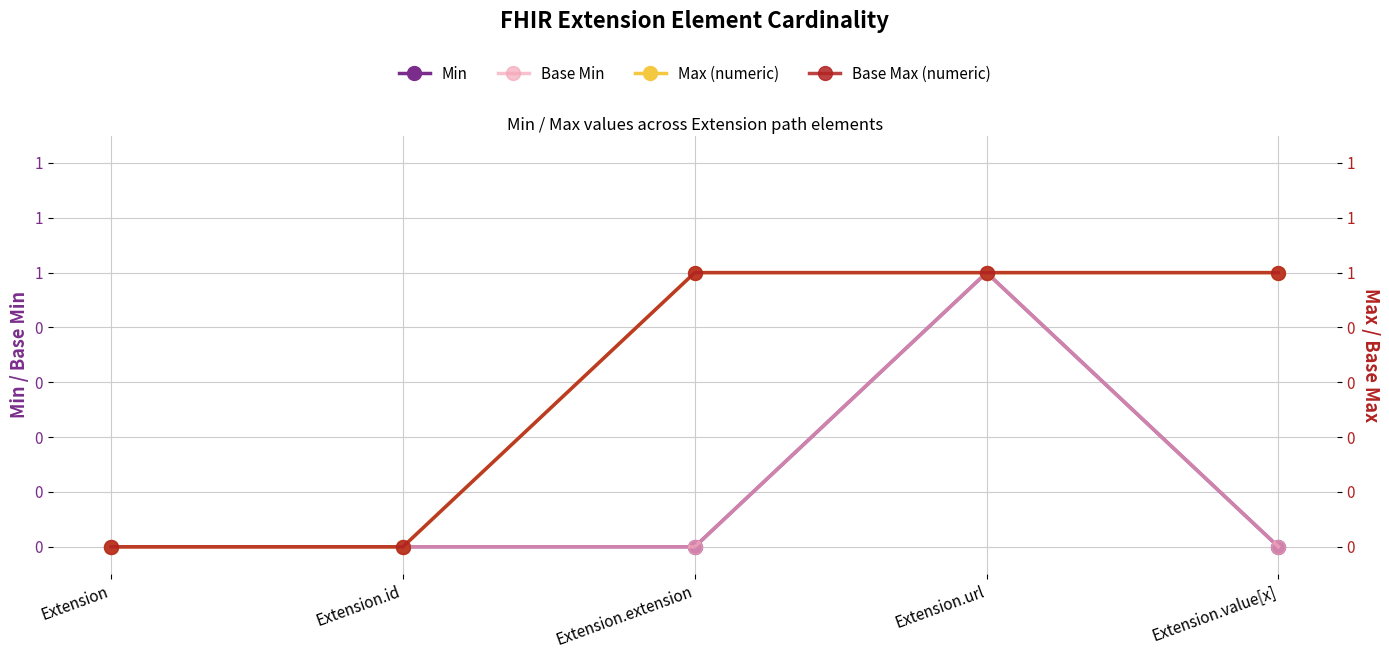

Reading left to right, transcribe all the data shown in this chart.

Min: 0	0	0	1	0
Base Min: 0	0	0	1	0
Max (numeric): 0	0	1	1	1
Base Max (numeric): 0	0	1	1	1